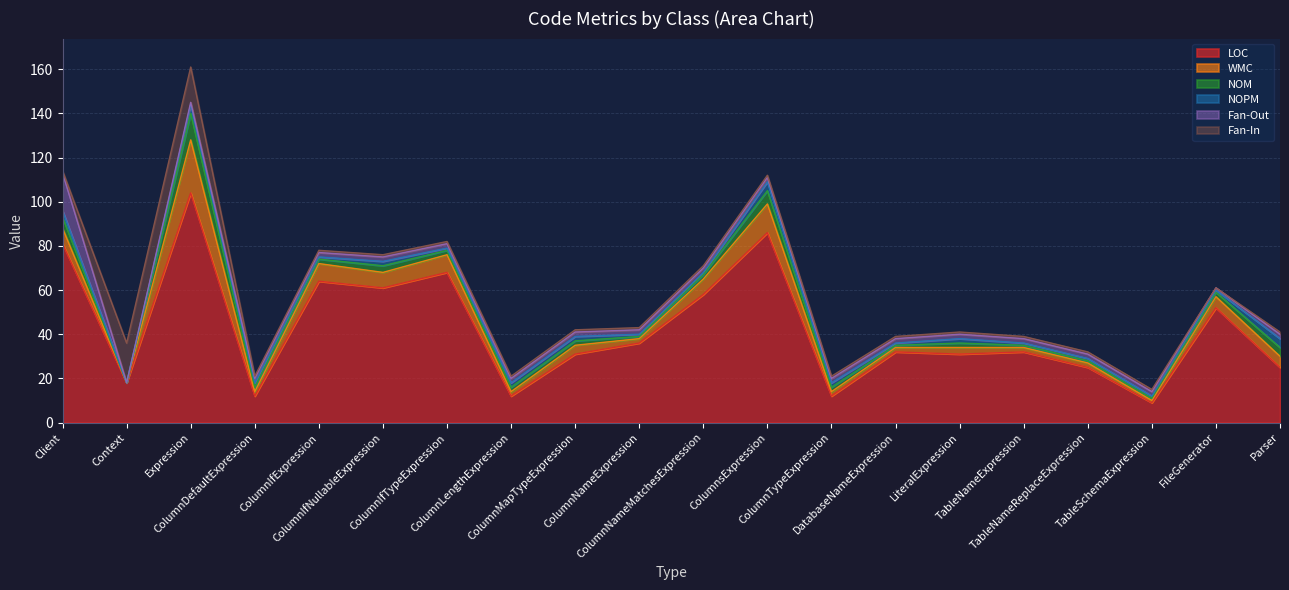

Between ColumnIfTypeExpression and ColumnMapTypeExpression, which series saw the biggest shift?

LOC